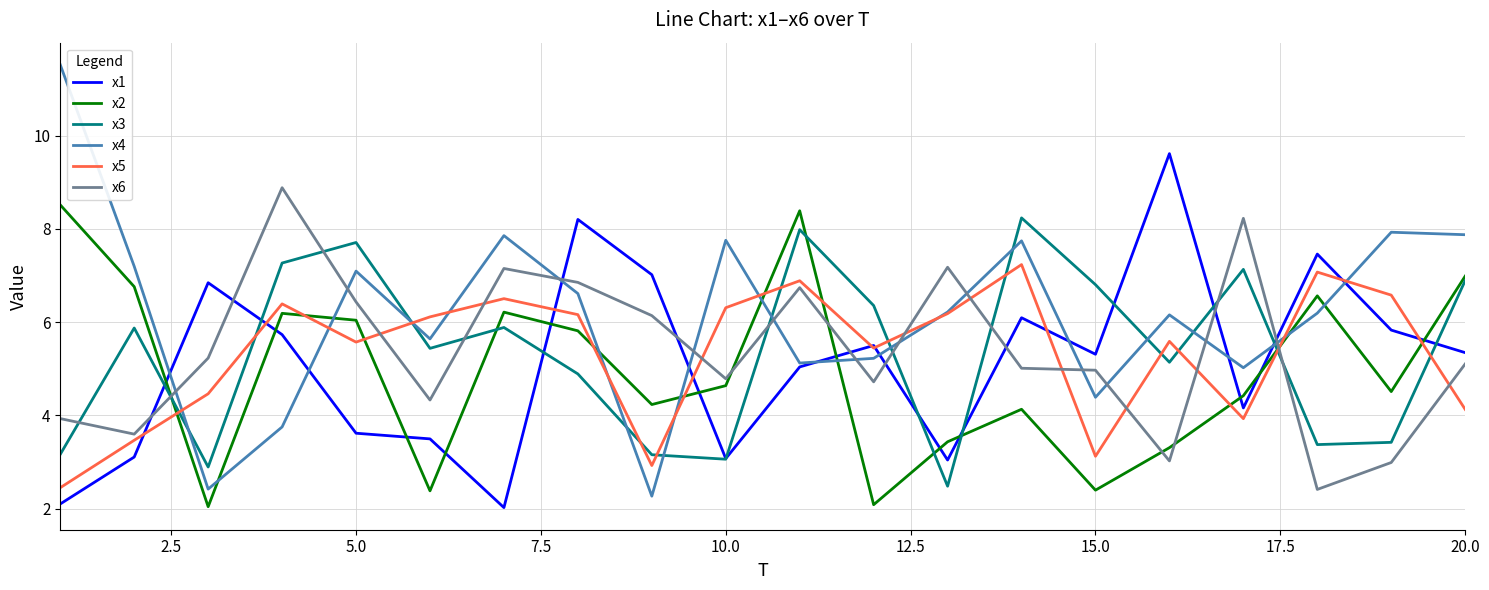

Which series has the largest total across all categories?

x4